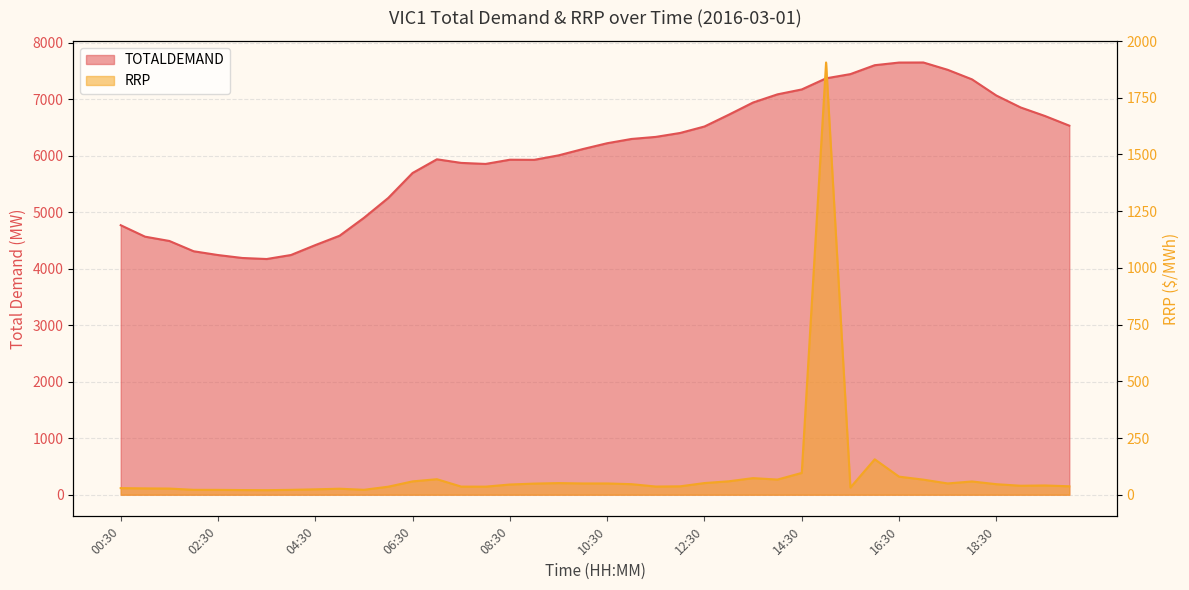

What is the difference between the RRP values at 08:30 and 08:00?

9.4